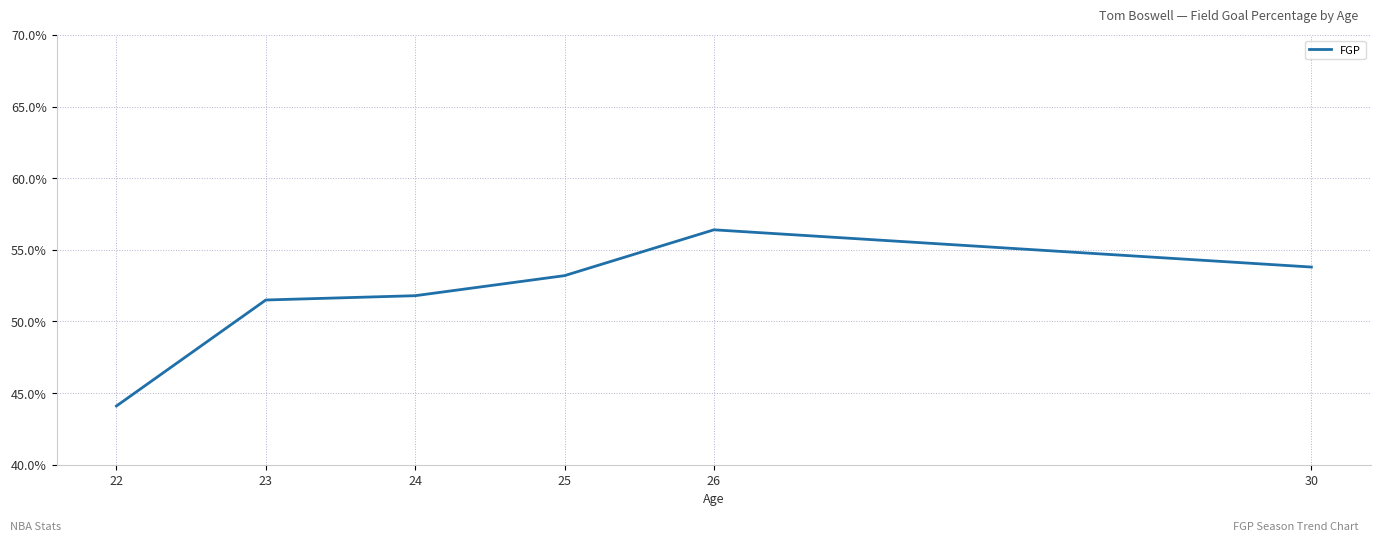

Count the number of values greater than 53.

3